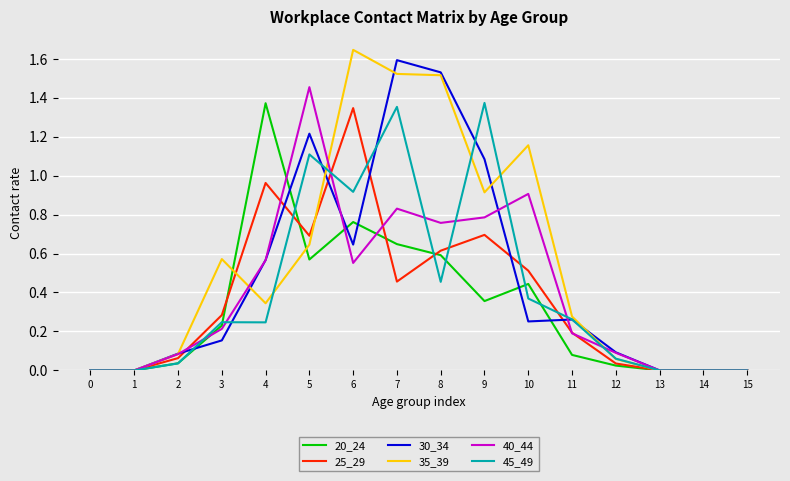

At which category is the sum across all series the highest?

7